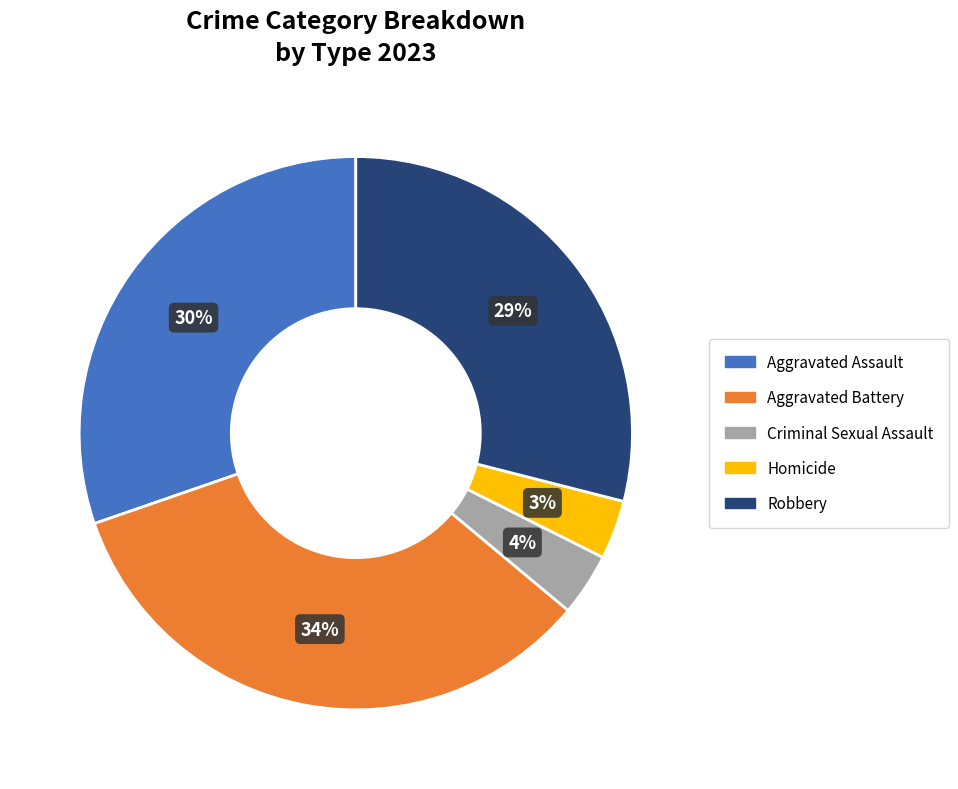

Which category has the biggest portion of the pie?

Aggravated Battery